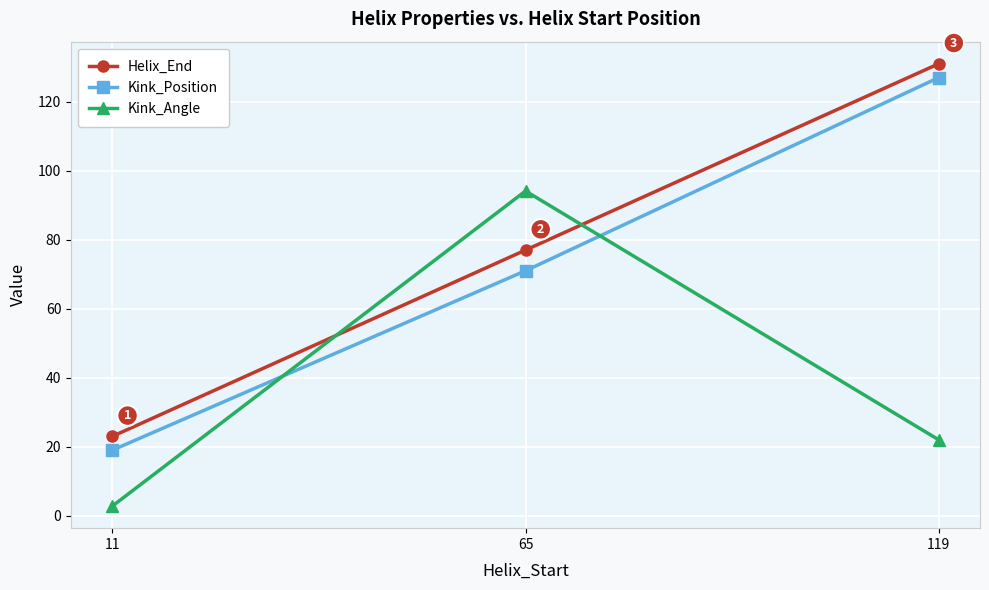

Does the chart have visible grid lines?

Yes